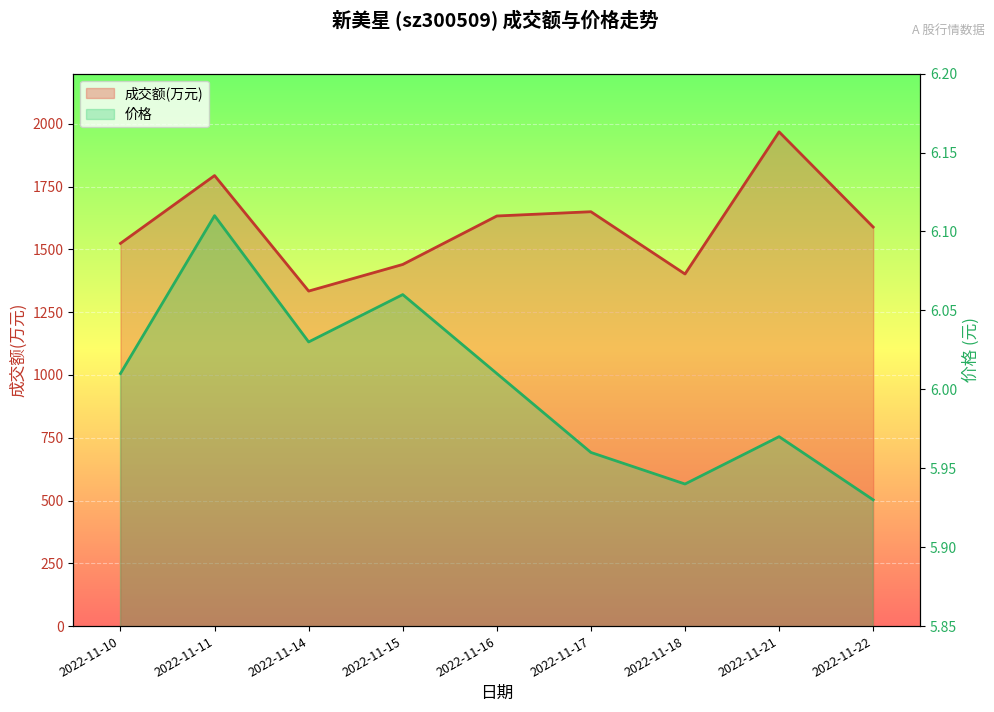

Rank the series by their average value, from lowest to highest.

价格, 成交额(万元)